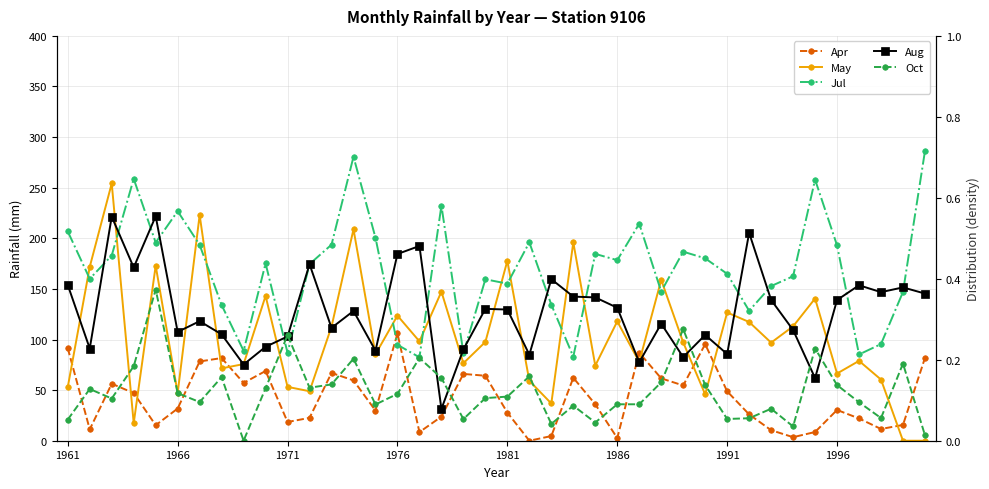

At which category does the chart reach its minimum across all series?

21